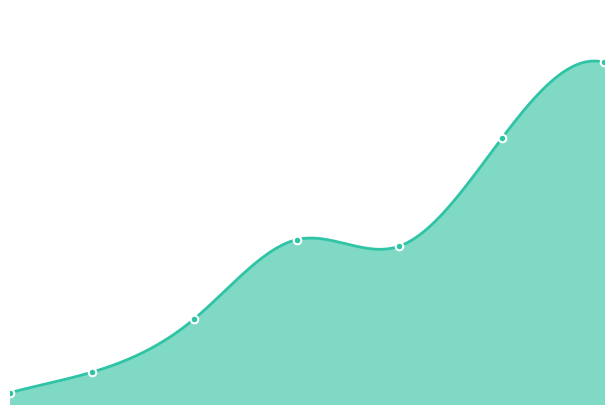

What is the ratio of the value at 5 to the value at 10?

0.3